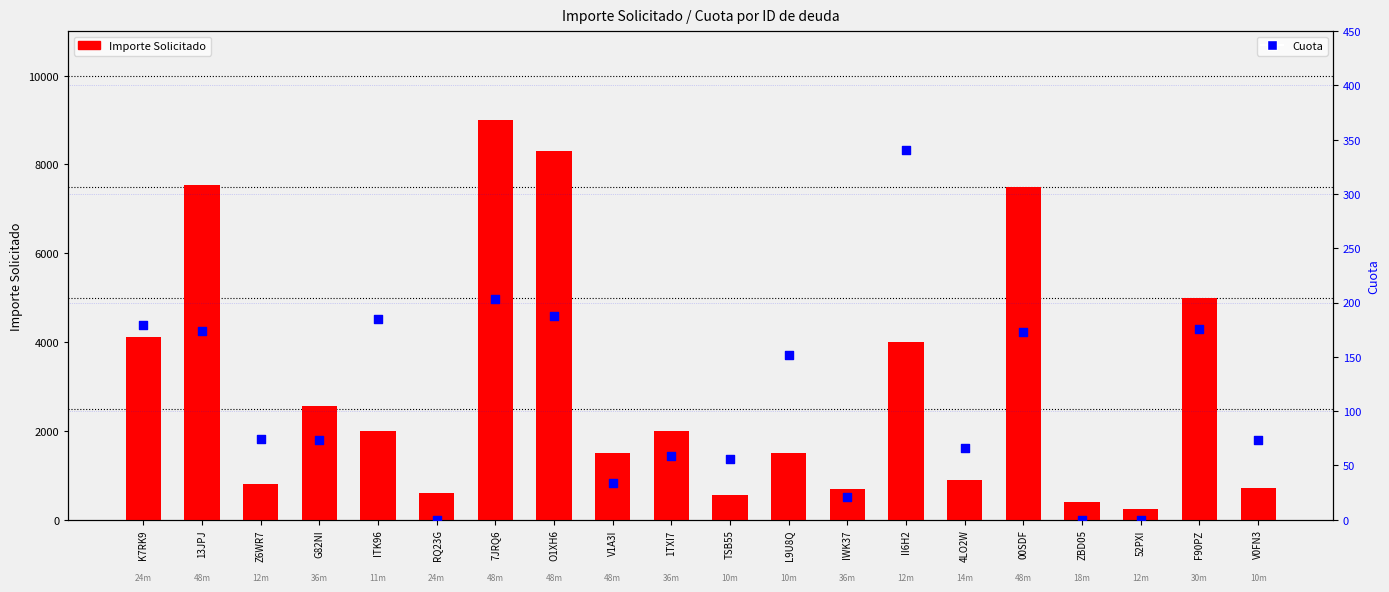

Which series reaches the maximum Y coordinate?

Importe Solicitado